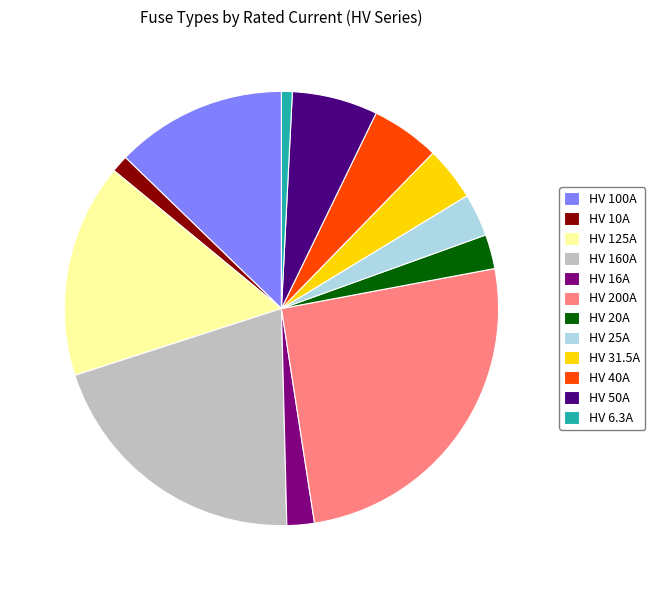

Do HV 100A and HV 10A together represent more than half of the pie?

No